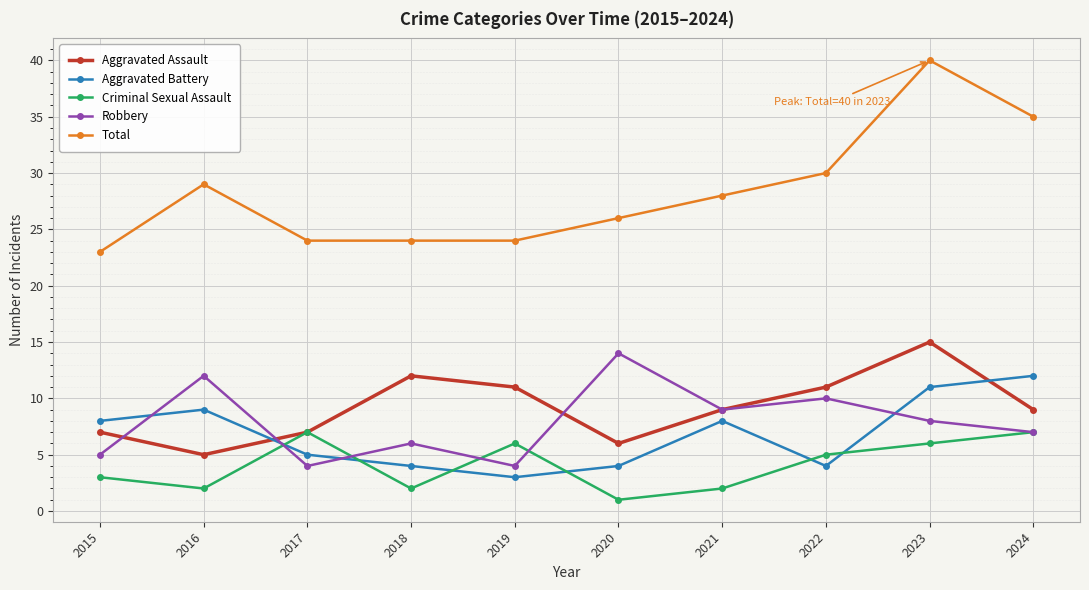

At which label does Robbery first exceed 8?

2016